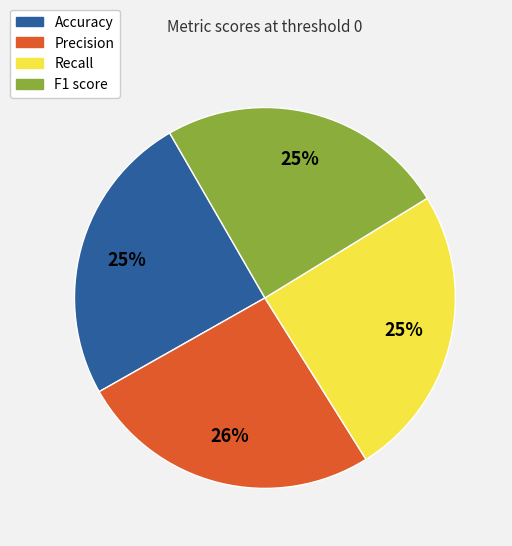

Is the sum of F1 score and Recall greater than half?

No